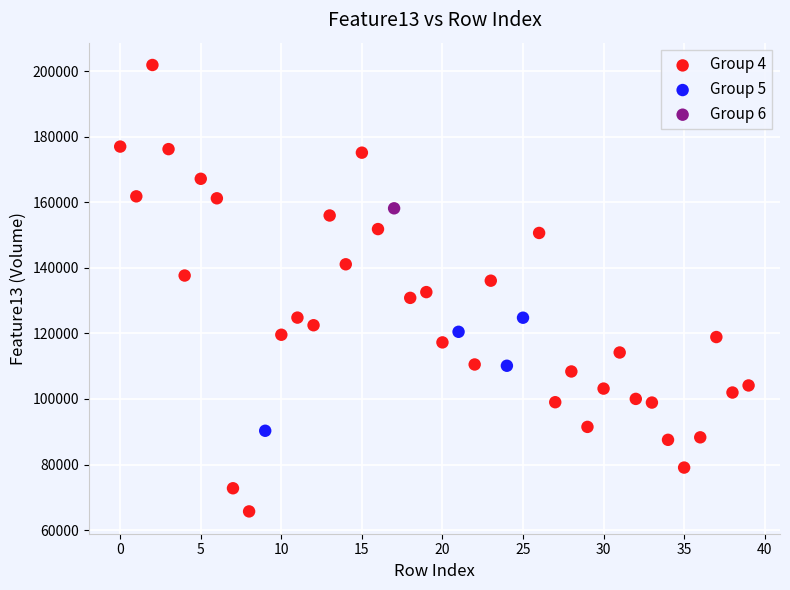

What are all the series names shown in the legend?

Group 4, Group 5, Group 6